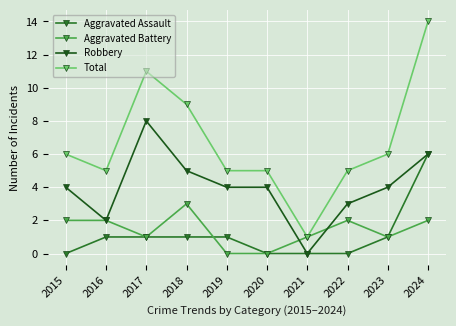

Reading left to right, what are all the values shown in this chart?

Aggravated Assault: 2015=0	2016=1	2017=1	2018=1	2019=1	2020=0	2021=0	2022=0	2023=1	2024=6
Aggravated Battery: 2015=2	2016=2	2017=1	2018=3	2019=0	2020=0	2021=1	2022=2	2023=1	2024=2
Robbery: 2015=4	2016=2	2017=8	2018=5	2019=4	2020=4	2021=0	2022=3	2023=4	2024=6
Total: 2015=6	2016=5	2017=11	2018=9	2019=5	2020=5	2021=1	2022=5	2023=6	2024=14